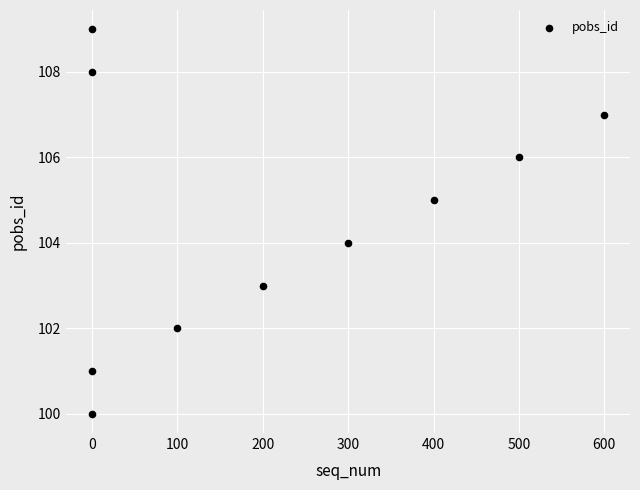

What is the range of Y values (max minus min)?

9